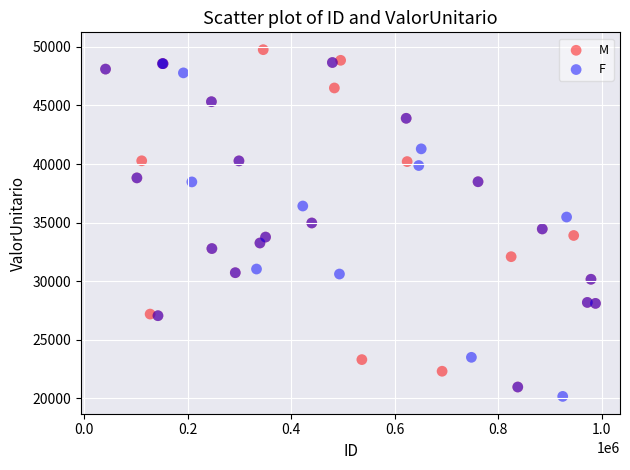

What are all the series names shown in the legend?

M, F